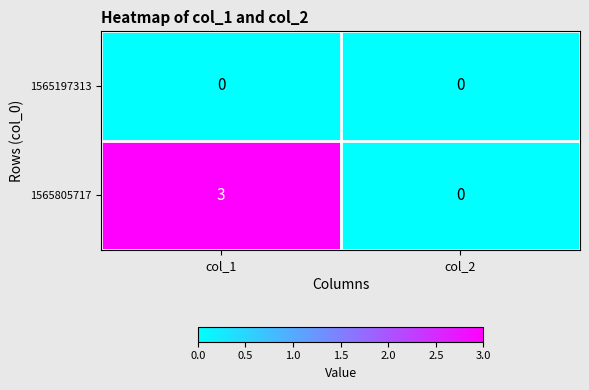

At which category is the sum across all series the highest?

col_1